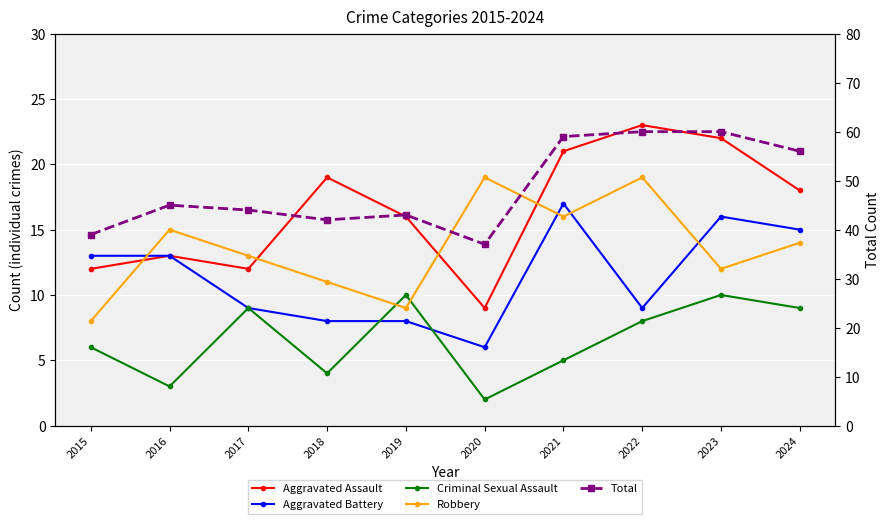

What is the total value across all series at 2016?

89